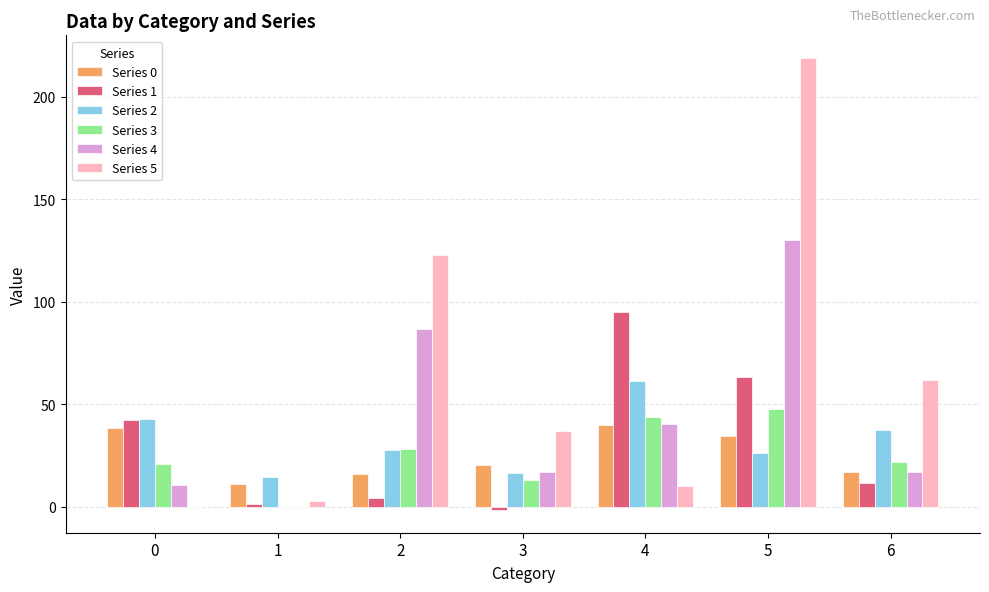

How many positive values does the Series 1 series have?

6